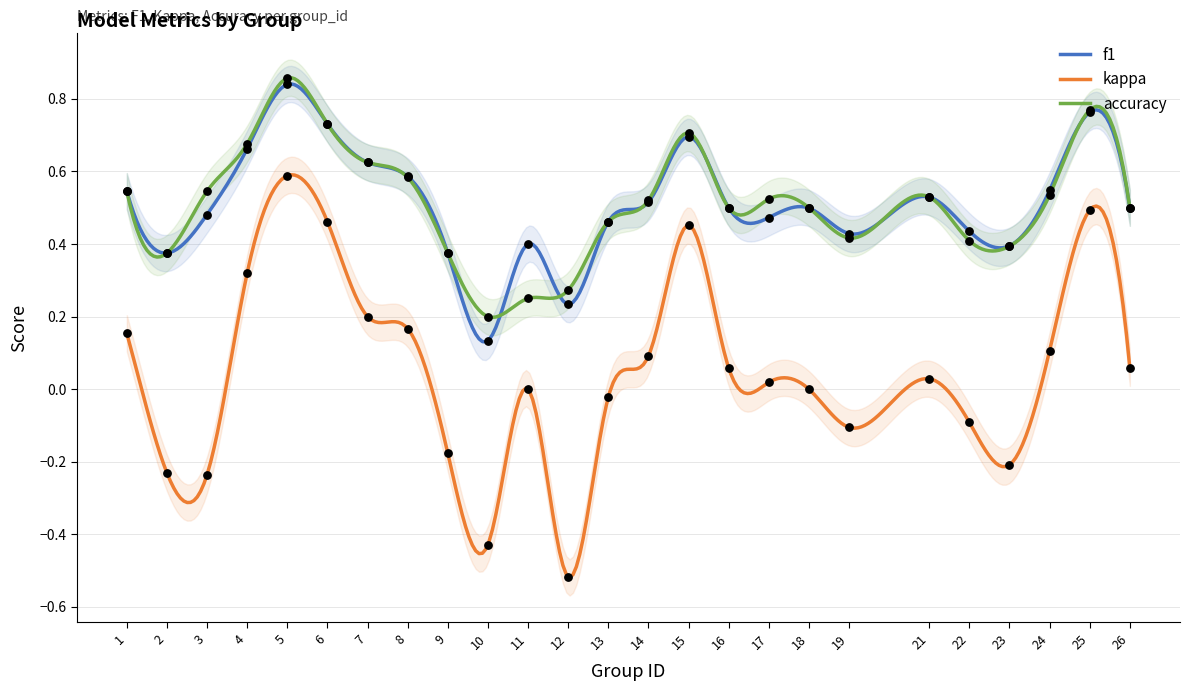

Which series has the largest total across all categories?

accuracy